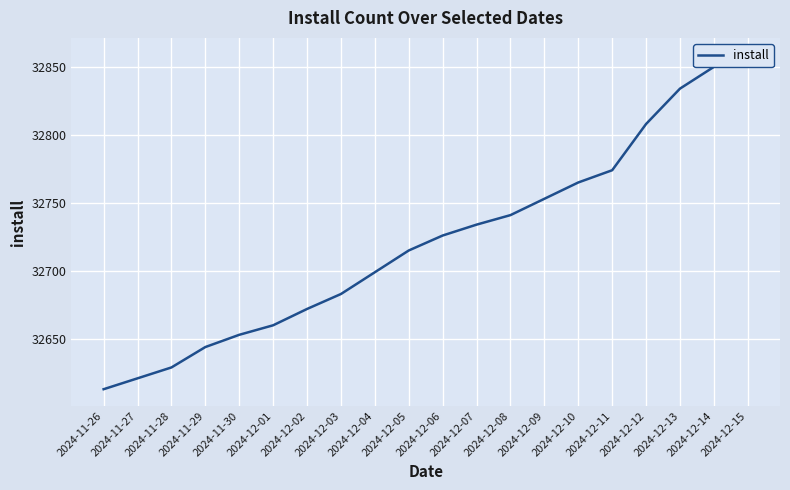

True or false: the data shows 32653 at 2024-11-30.

True